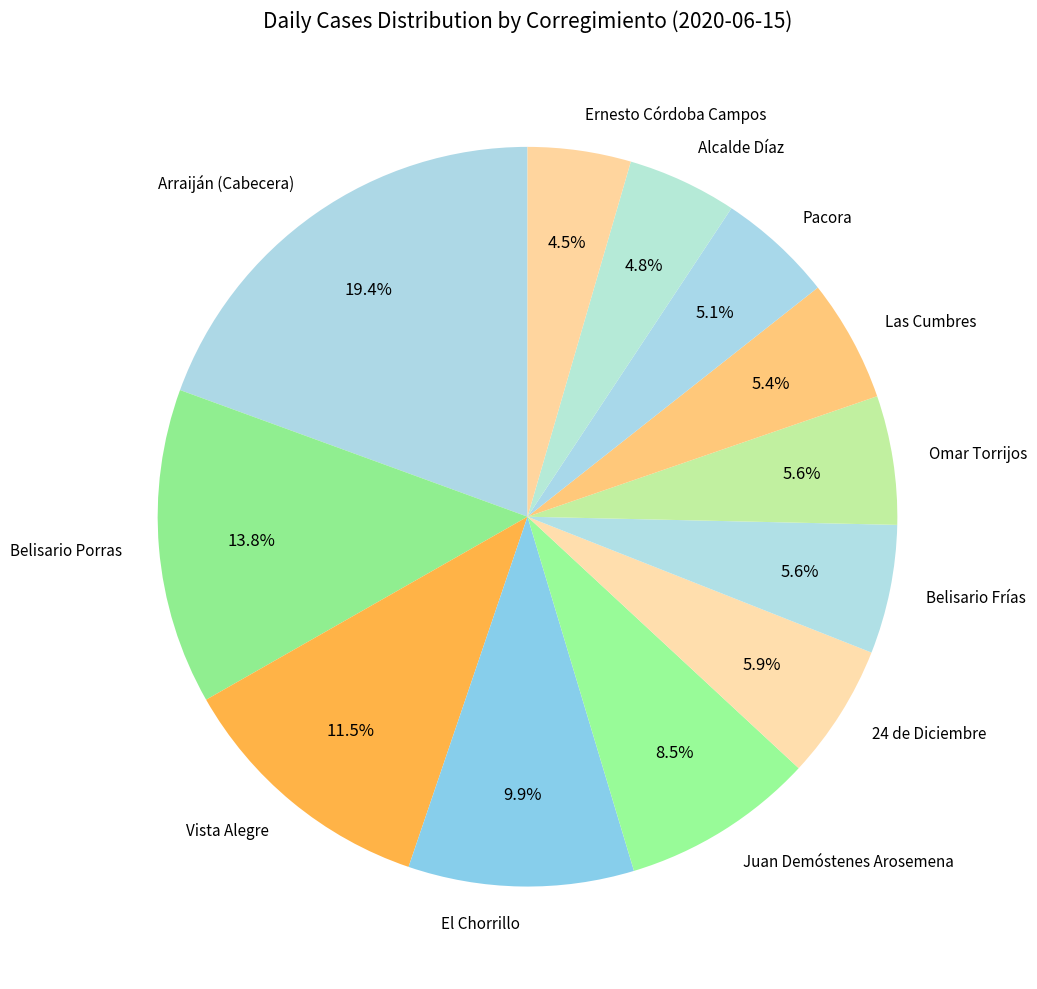

To the nearest percent, what is the average slice percentage?

8%